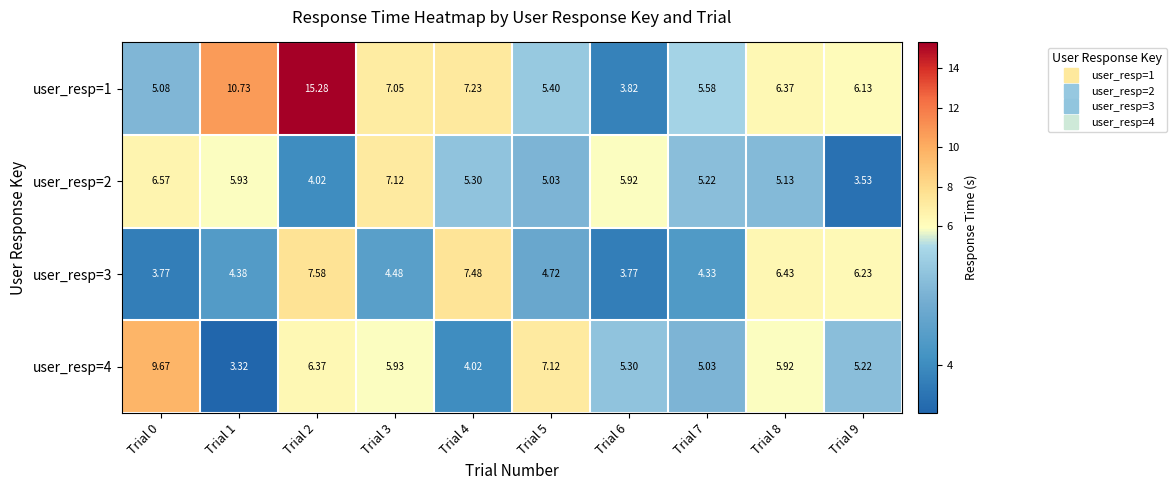

Which series has the largest range (max minus min)?

user_resp=1